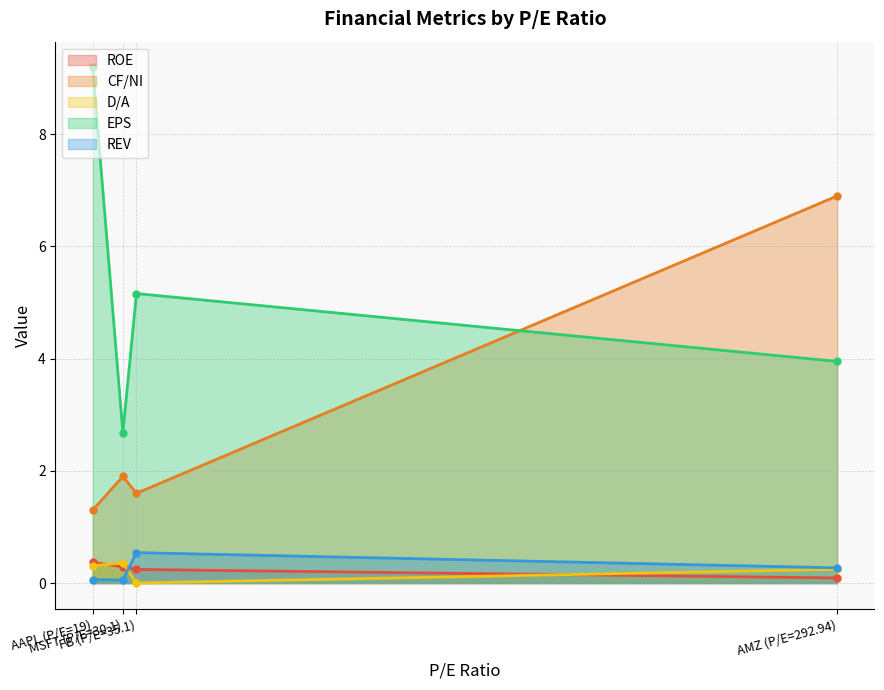

What is the label of the 4th point from the right?

AAPL (P/E=19)